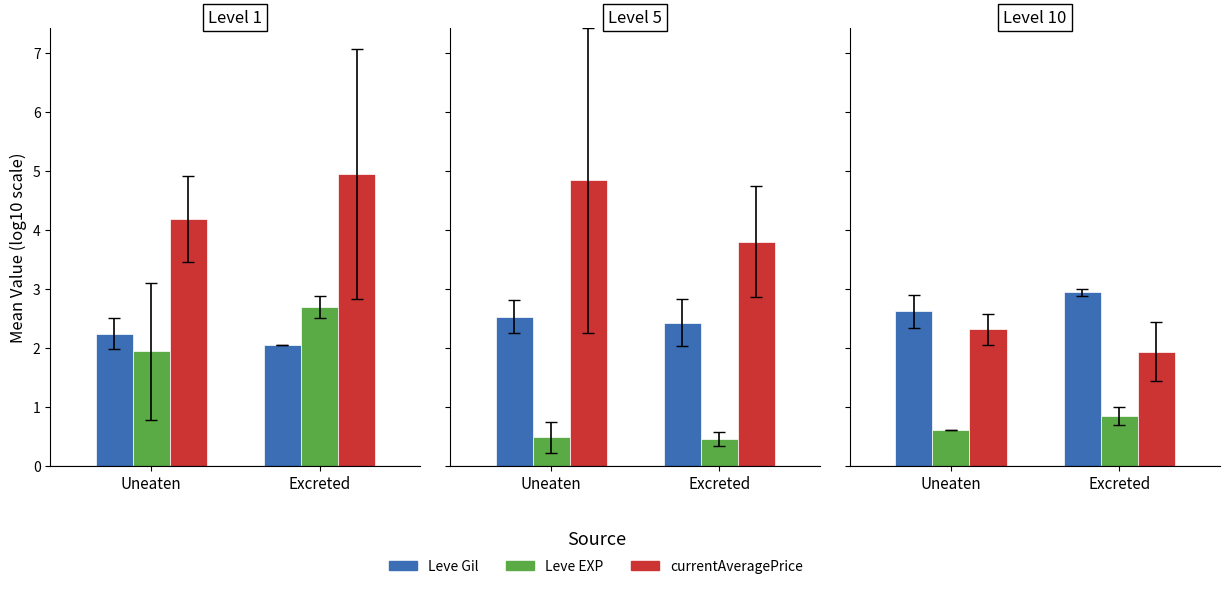

Are the bars horizontal?

No